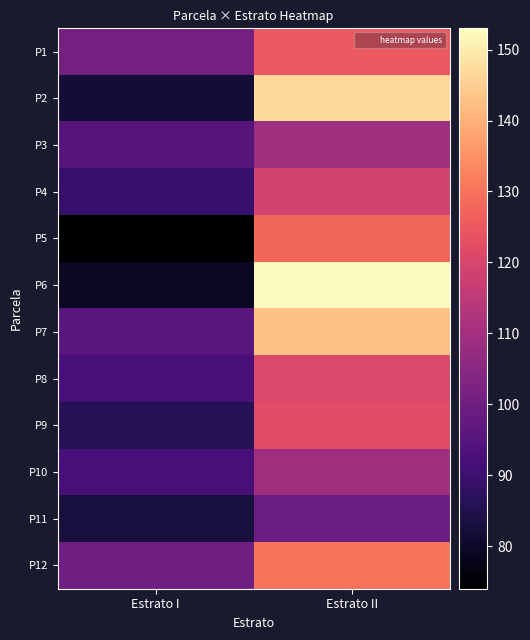

At Estrato I, list the series in order from largest to smallest.

P1, P12, P7, P3, P8, P10, P4, P9, P11, P2, P6, P5